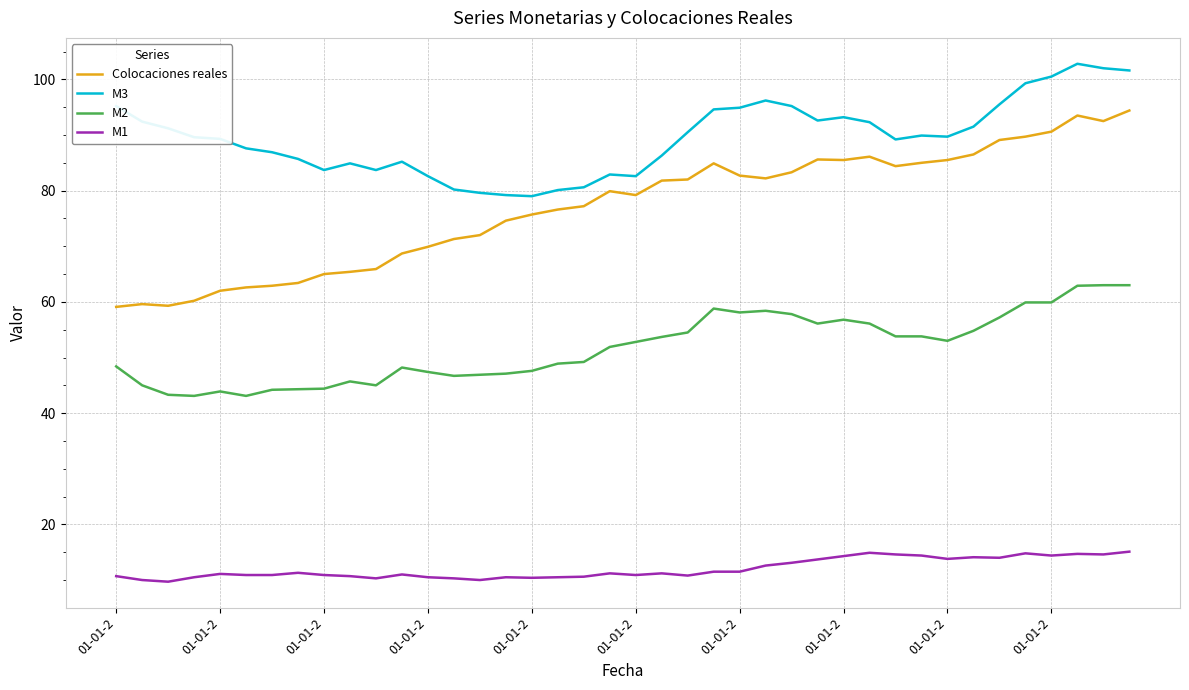

Which series has the largest range (max minus min)?

Colocaciones reales